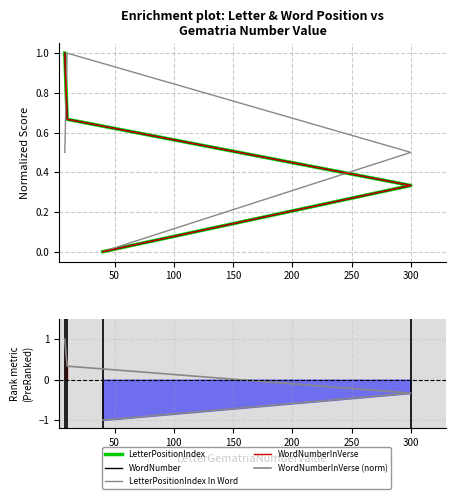

Between which two adjacent categories do WordNumber and LetterPositionIndex In Word first intersect?

100 and 150